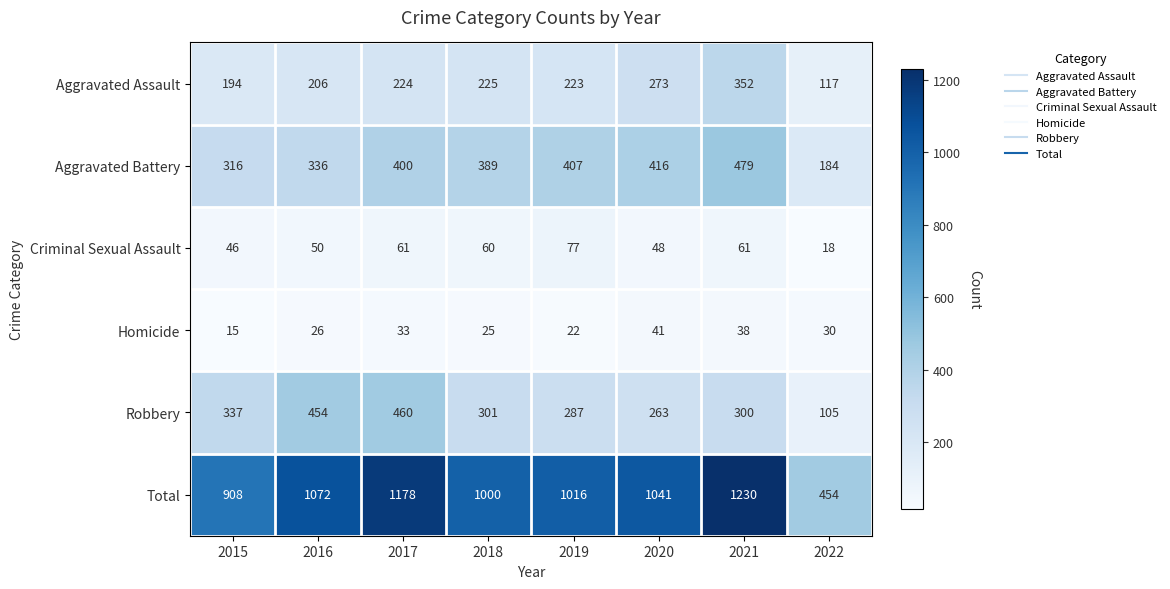

At which label does Total first exceed 1041?

2016